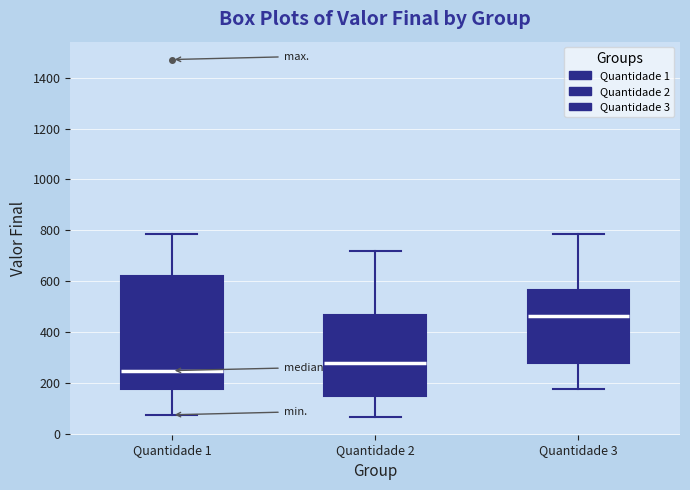

Reading left to right, transcribe this box plot: for each box, give where its median line is, the range the box spans, and where its two whiskers end, as read against the y-axis. The values are not printed on the chart, so give them approximately, as read against the axis.

Quantidade 1: median 240, box 180 to 620, whiskers 80 to 780
Quantidade 2: median 280, box 140 to 460, whiskers 60 to 720
Quantidade 3: median 460, box 280 to 560, whiskers 180 to 780